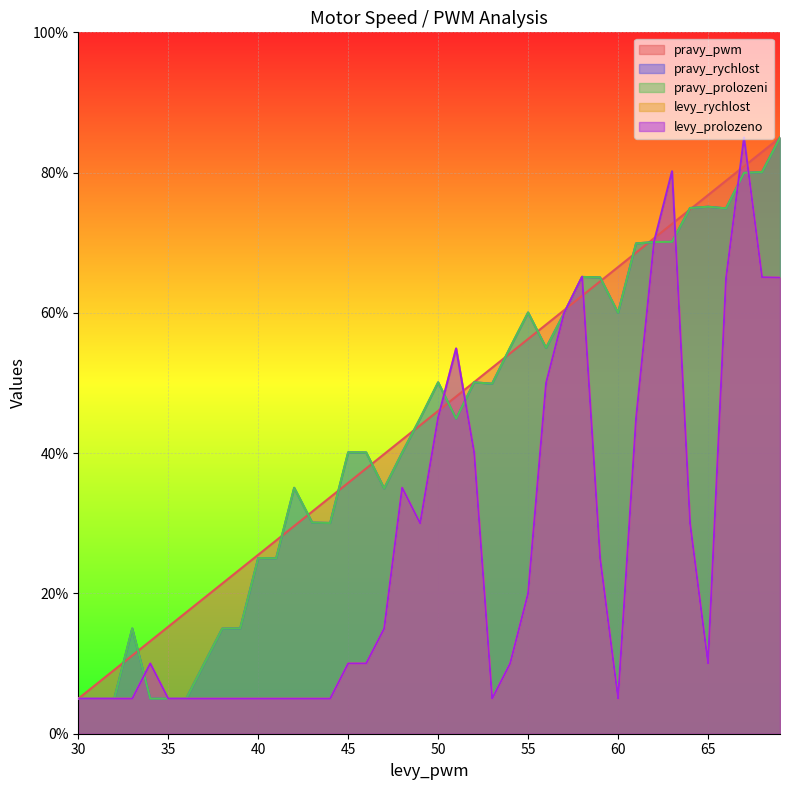

At 54, list the series in order from largest to smallest.

pravy_rychlost, pravy_prolozeni, pravy_pwm, levy_prolozeno, levy_rychlost